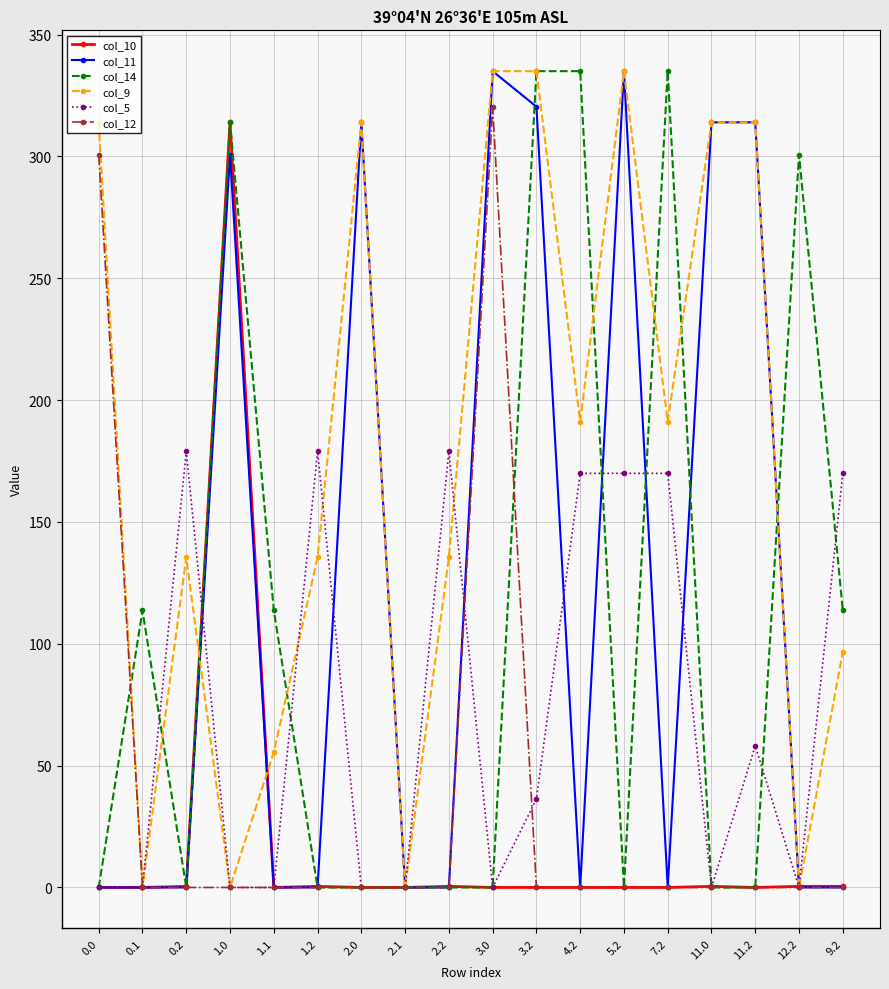

True or false: col_11 has a value of 187.4 at 2.0.

False